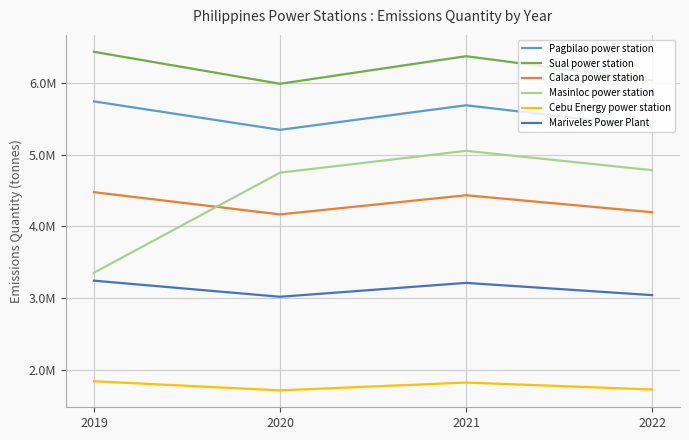

What are all the series names shown in the legend?

Pagbilao power station, Sual power station, Calaca power station, Masinloc power station, Cebu Energy power station, Mariveles Power Plant